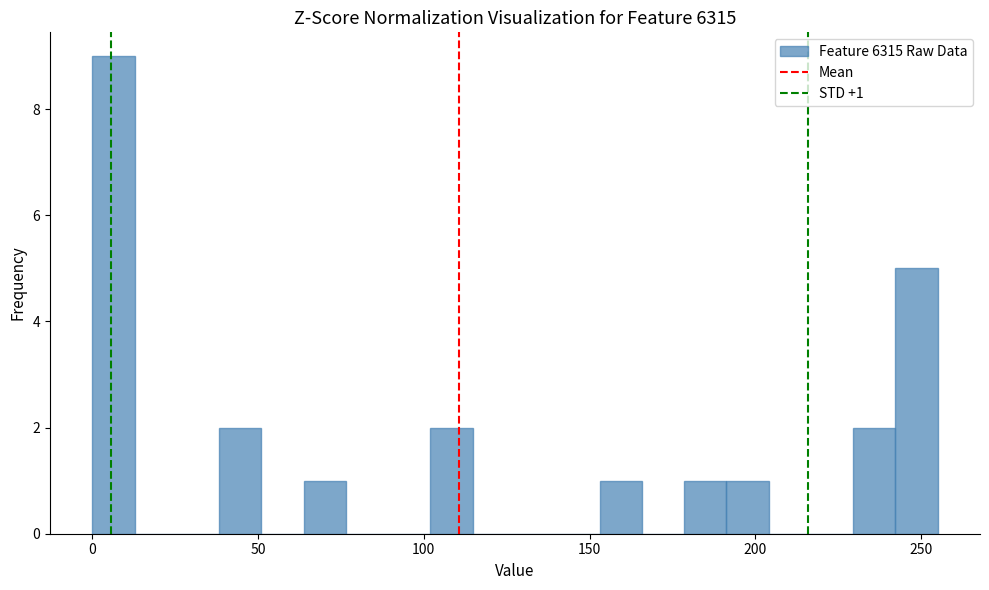

Read against the x-axis, roughly where is the centre of the tallest bar?

5